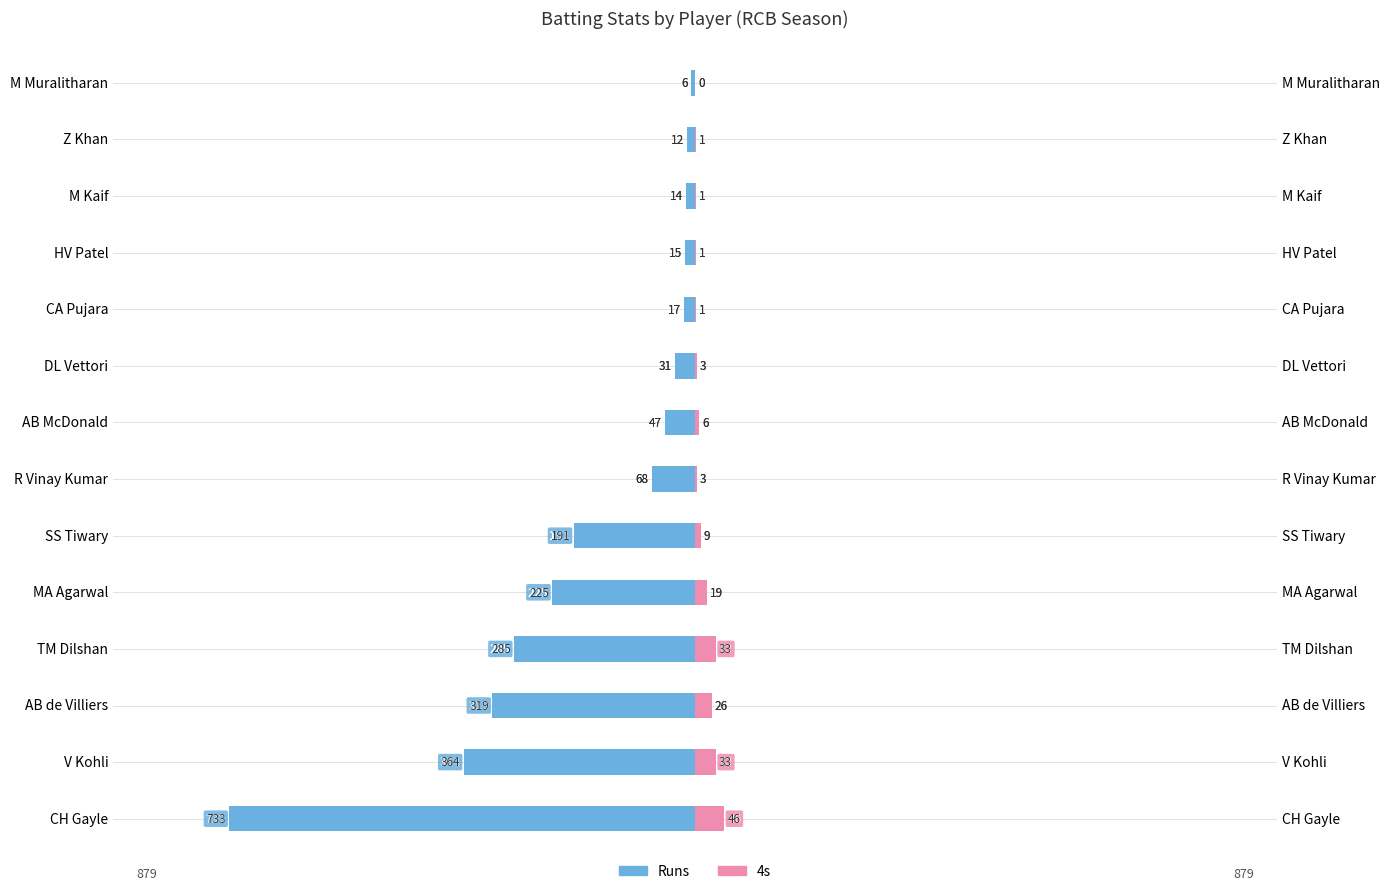

Reading right to left, transcribe all the data shown in this chart.

Runs: -6	-12	-14	-15	-17	-31	-47	-68	-191	-225	-285	-319	-364	-733
4s: 0	1	1	1	1	3	6	3	9	19	33	26	33	46